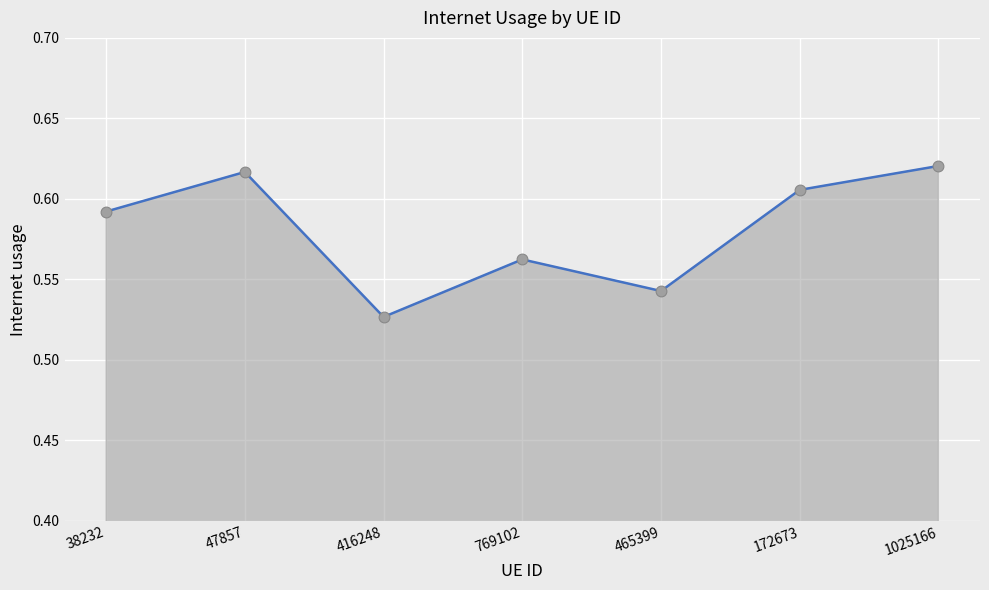

Between 47857 and 1025166, which is larger?

1025166